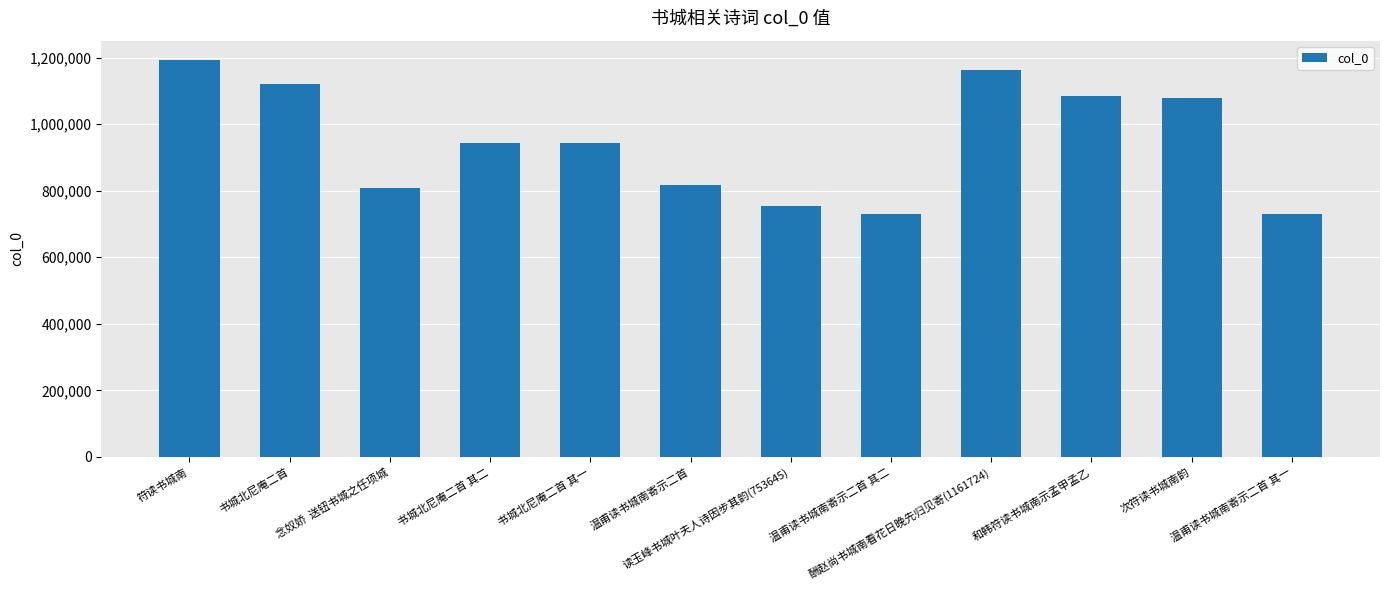

What is the minimum value shown in the chart?

729606